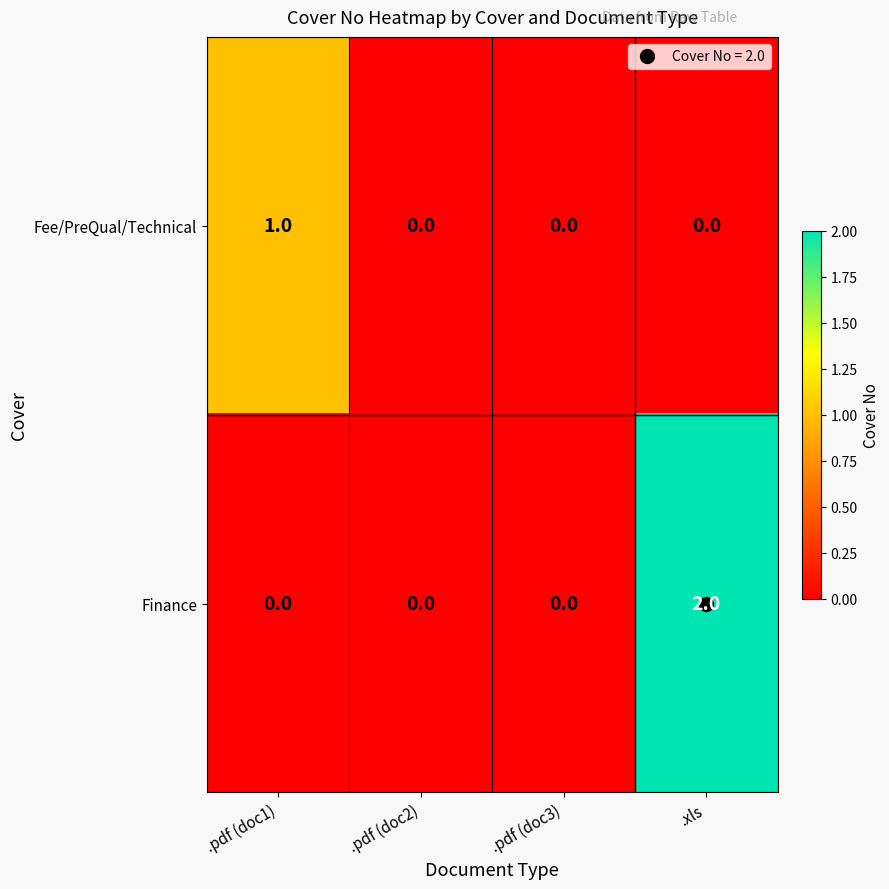

What is the greatest value displayed?

2